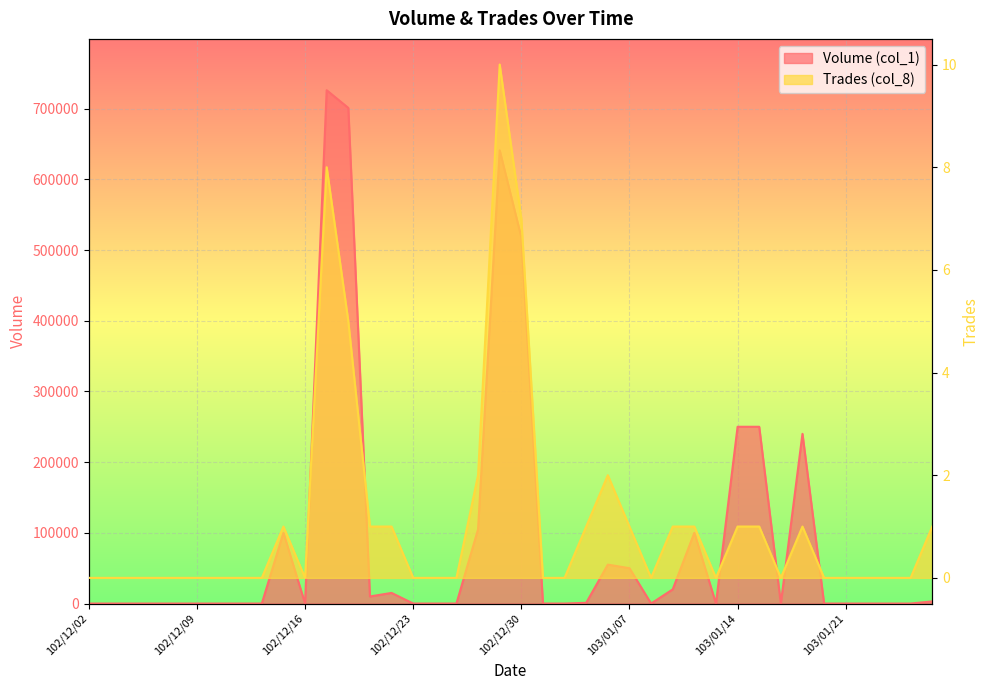

How many distinct data groups are displayed?

2